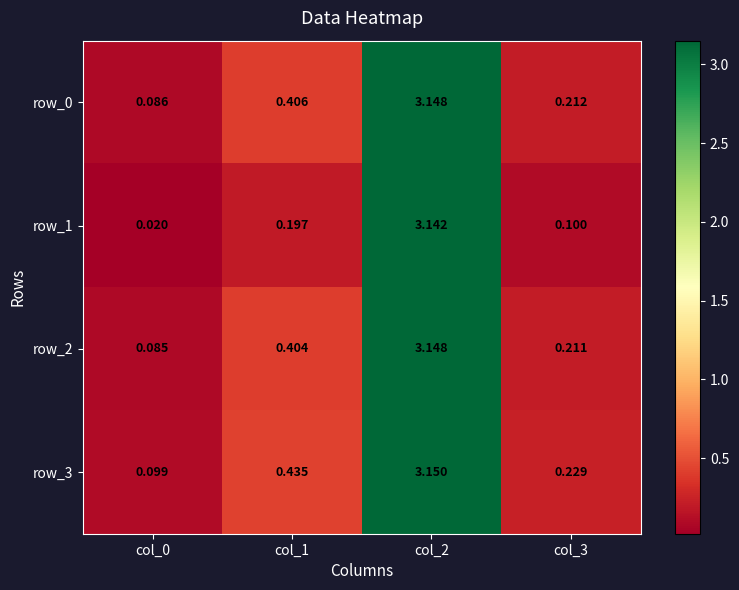

How many categories are shown in the chart?

4